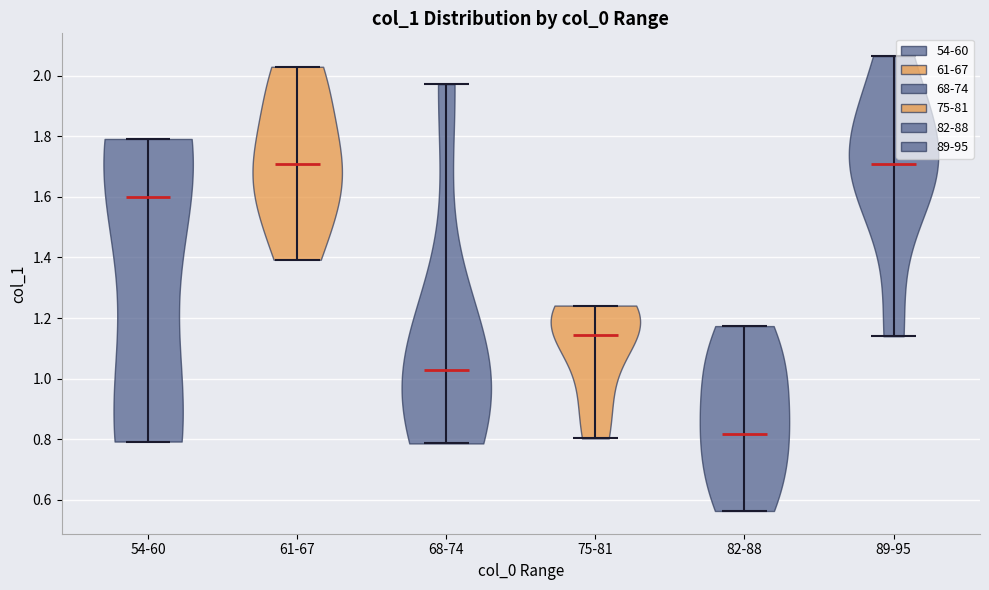

Reading left to right, read every violin against the y-axis: where its median line is, and the lowest and highest points it reaches. The values are not printed on the chart, so give them approximately, as read against the axis.

54-60: median line 1.60, lowest point 0.80, highest point 1.80
61-67: median line 1.70, lowest point 1.40, highest point 2.02
68-74: median line 1.02, lowest point 0.78, highest point 1.98
75-81: median line 1.14, lowest point 0.80, highest point 1.24
82-88: median line 0.82, lowest point 0.56, highest point 1.18
89-95: median line 1.70, lowest point 1.14, highest point 2.06